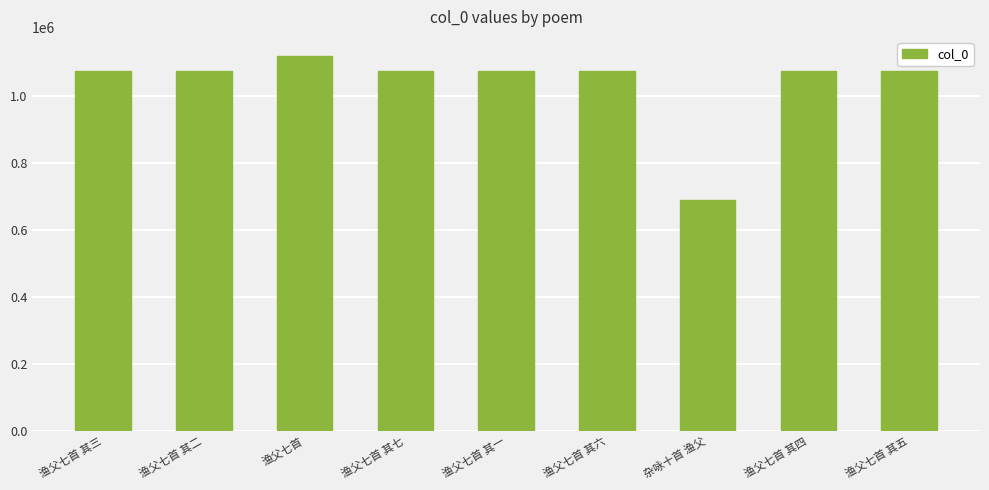

Is it true that the value at 杂咏十首 渔父 is 1217631?

False